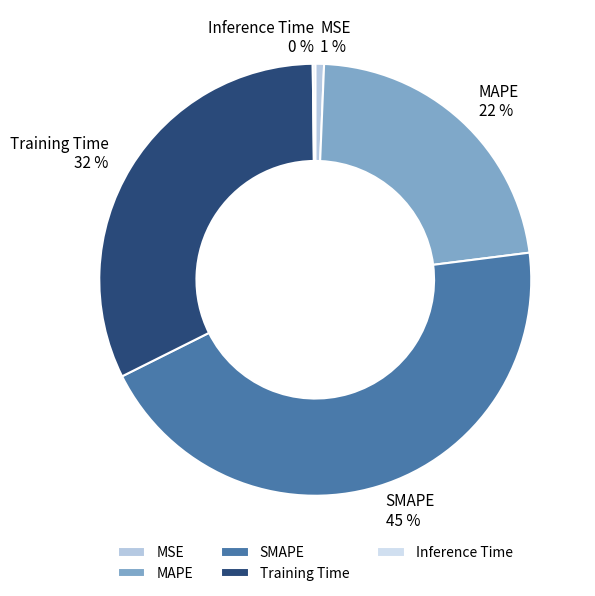

What percentage is the Training Time slice, to the nearest percent?

32%